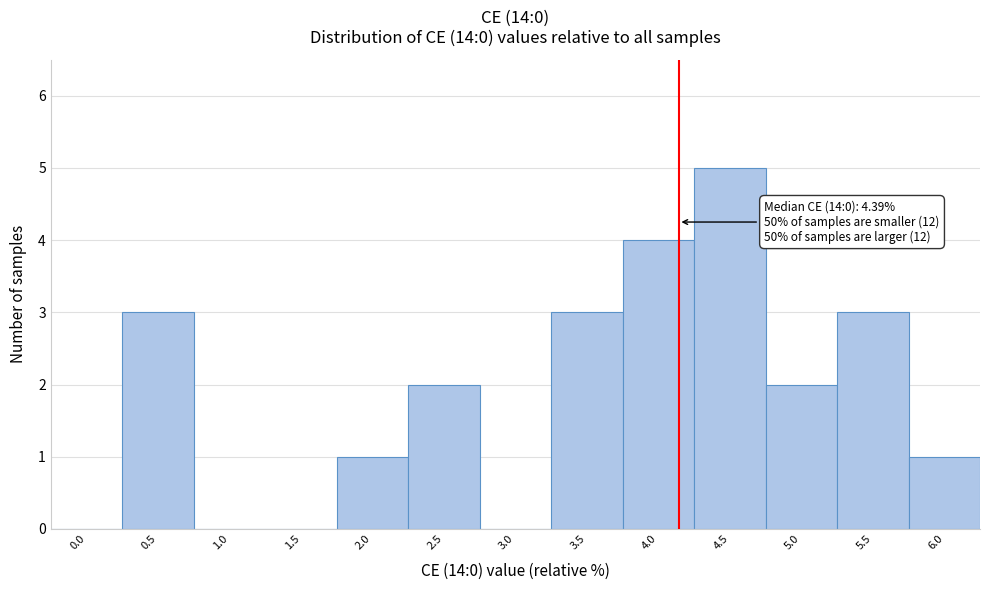

Reading left to right, transcribe all the data shown in this chart.

0.0=0	0.5=3	1.0=0	1.5=0	2.0=1	2.5=2	3.0=0	3.5=3	4.0=4	4.5=5	5.0=2	5.5=3	6.0=1